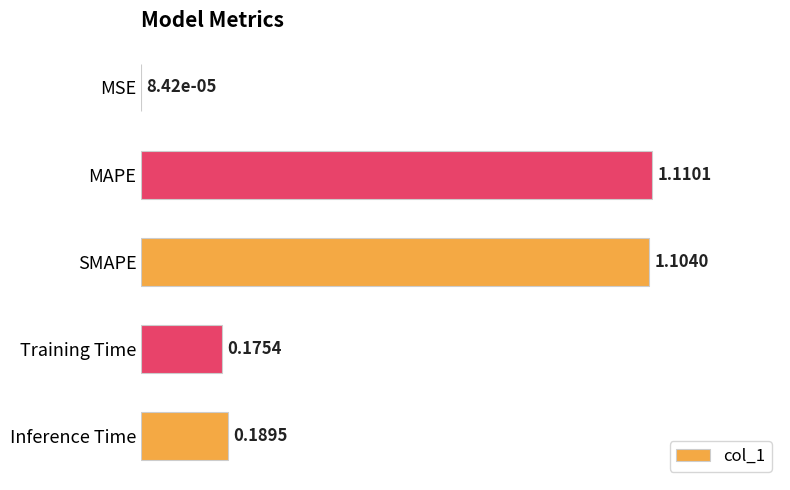

What is the sum of the values at Training Time and Inference Time?

0.4